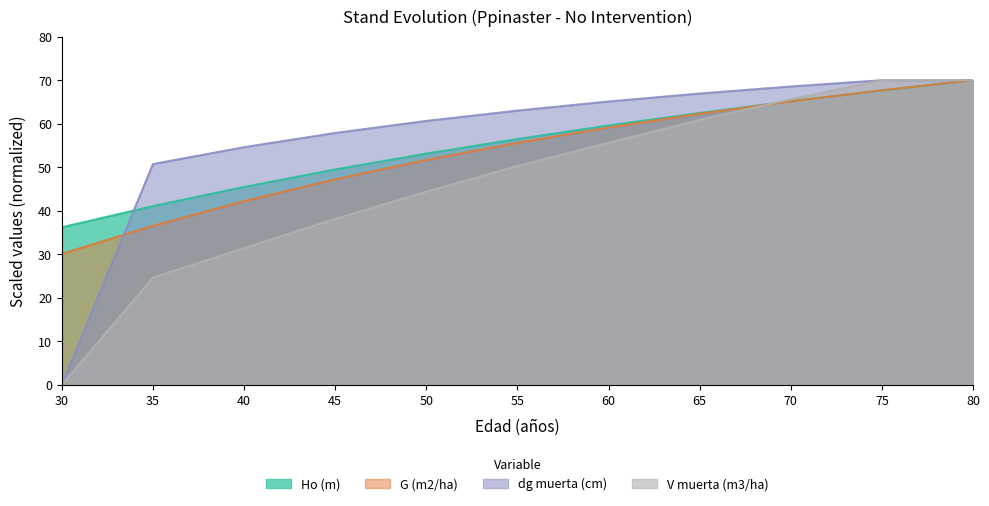

What is the value of the V muerta (m3/ha) point at the 4th from the left?

38.1